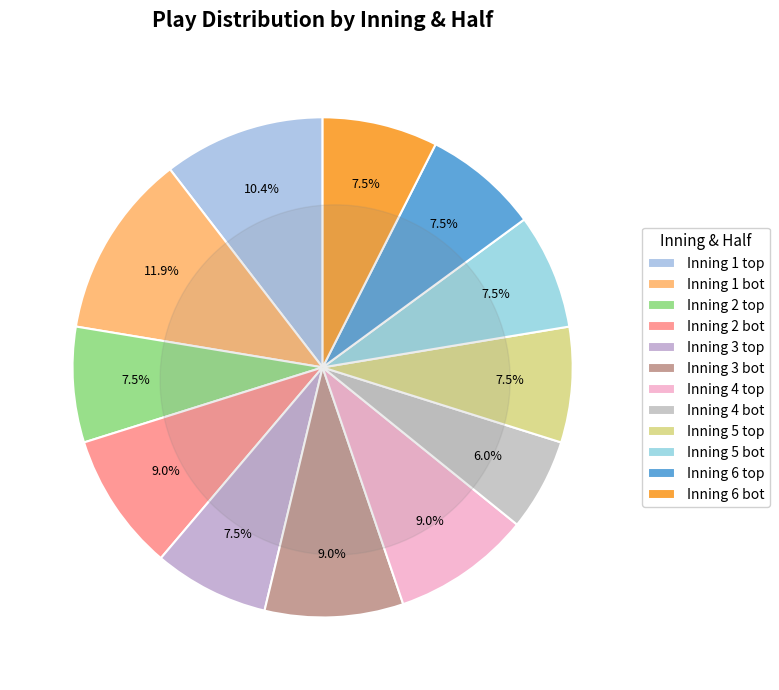

Which has a higher value, 3-bot or 6-bot?

3-bot